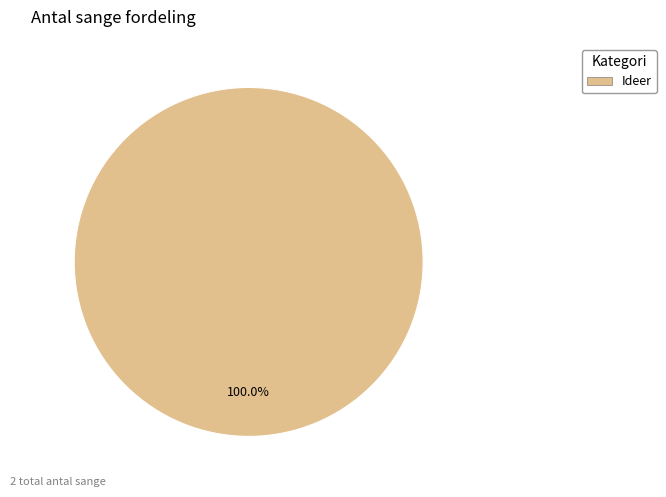

Is there a majority slice in this chart?

Yes